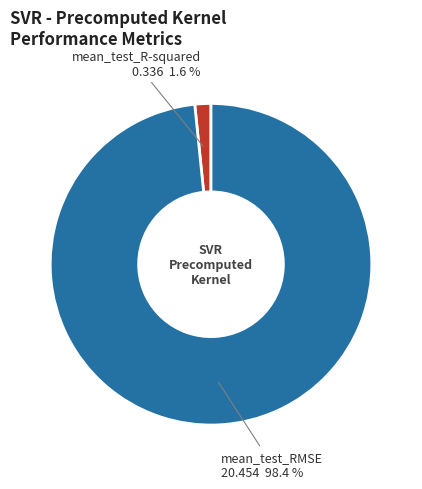

Which category has the smallest portion of the pie?

mean_test_R-squared